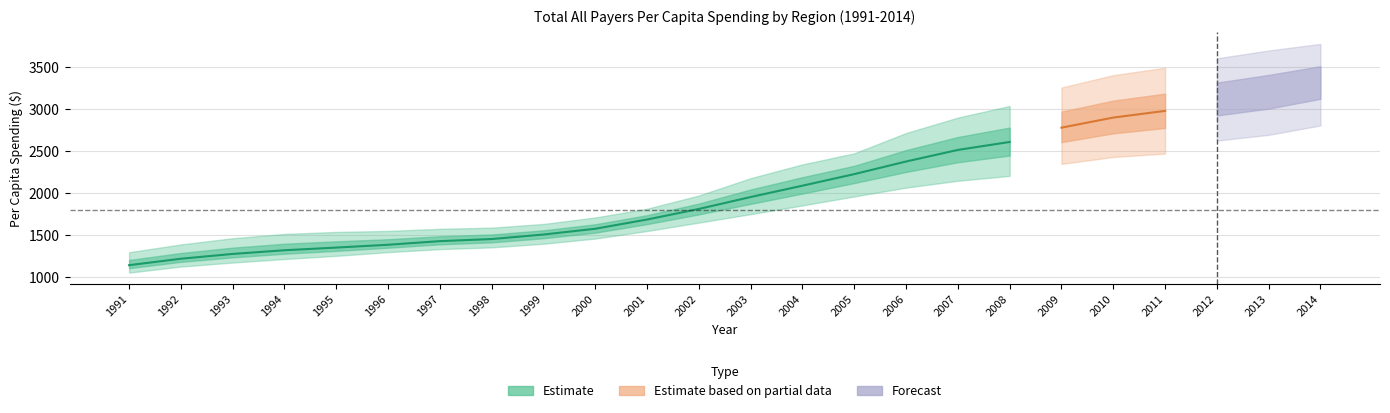

Which category has the lowest value across all series?

1991